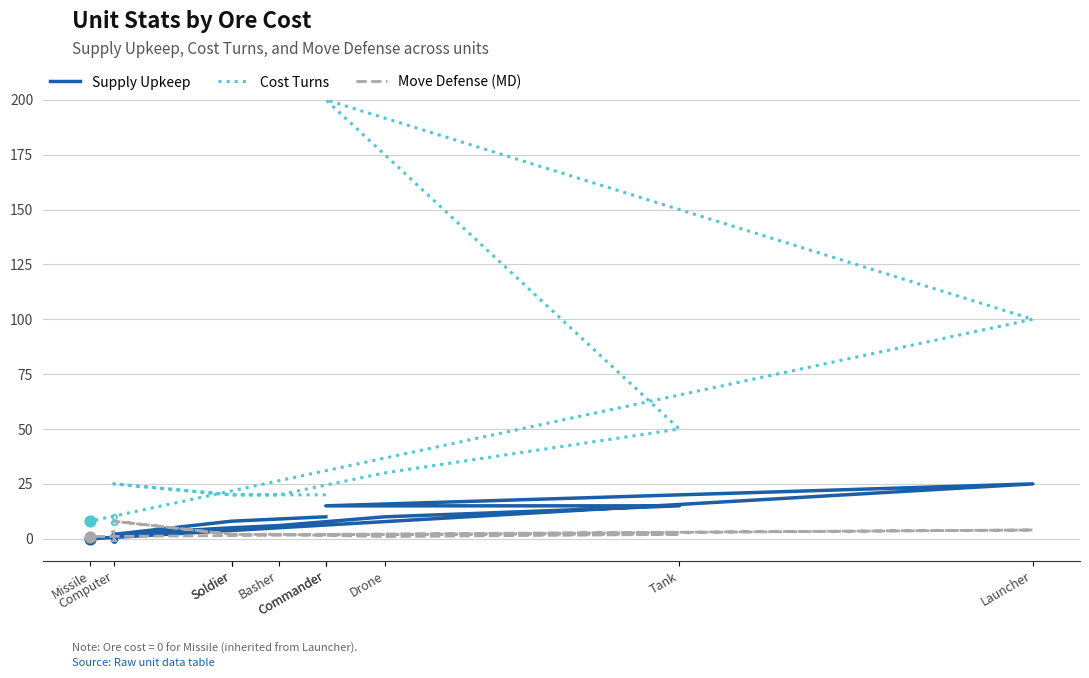

Which series has the largest Y range (max minus min)?

Cost Turns